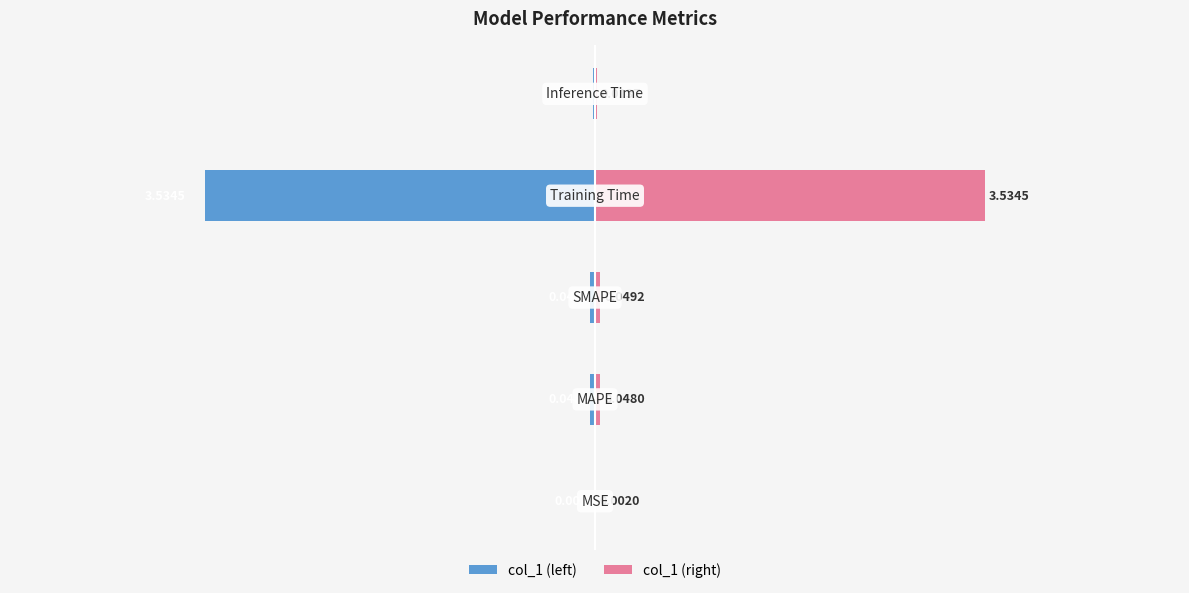

Reading right to left, what are all the values shown in this chart?

col_1 (left): 4=-0.0	3=-3.5	2=-0.0	1=-0.0	0=-0.0
col_1 (right): 4=0.0	3=3.5	2=0.0	1=0.0	0=0.0